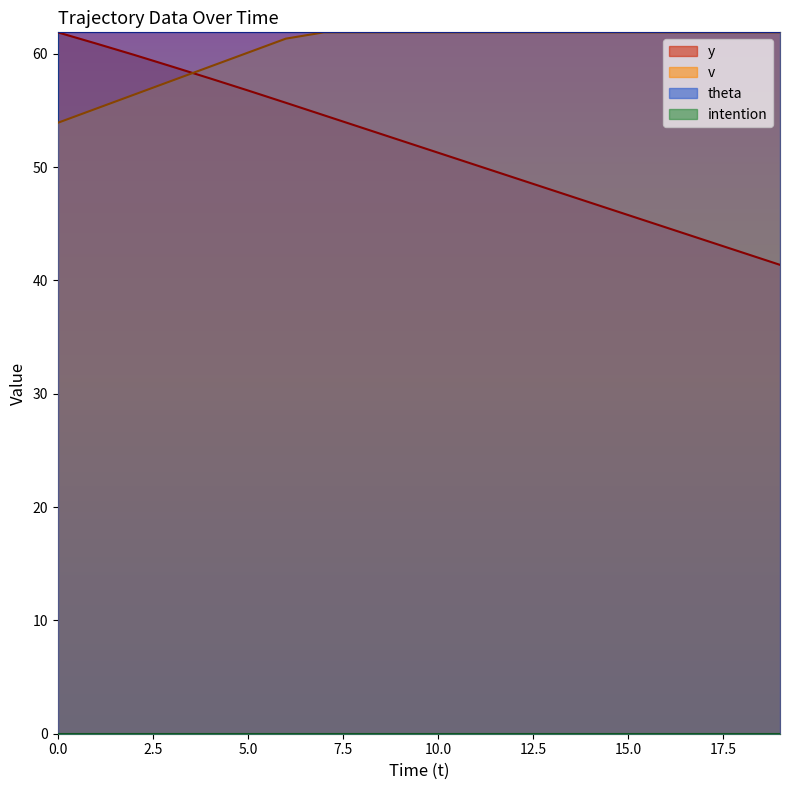

At how many categories does at least one series exceed 43?

20